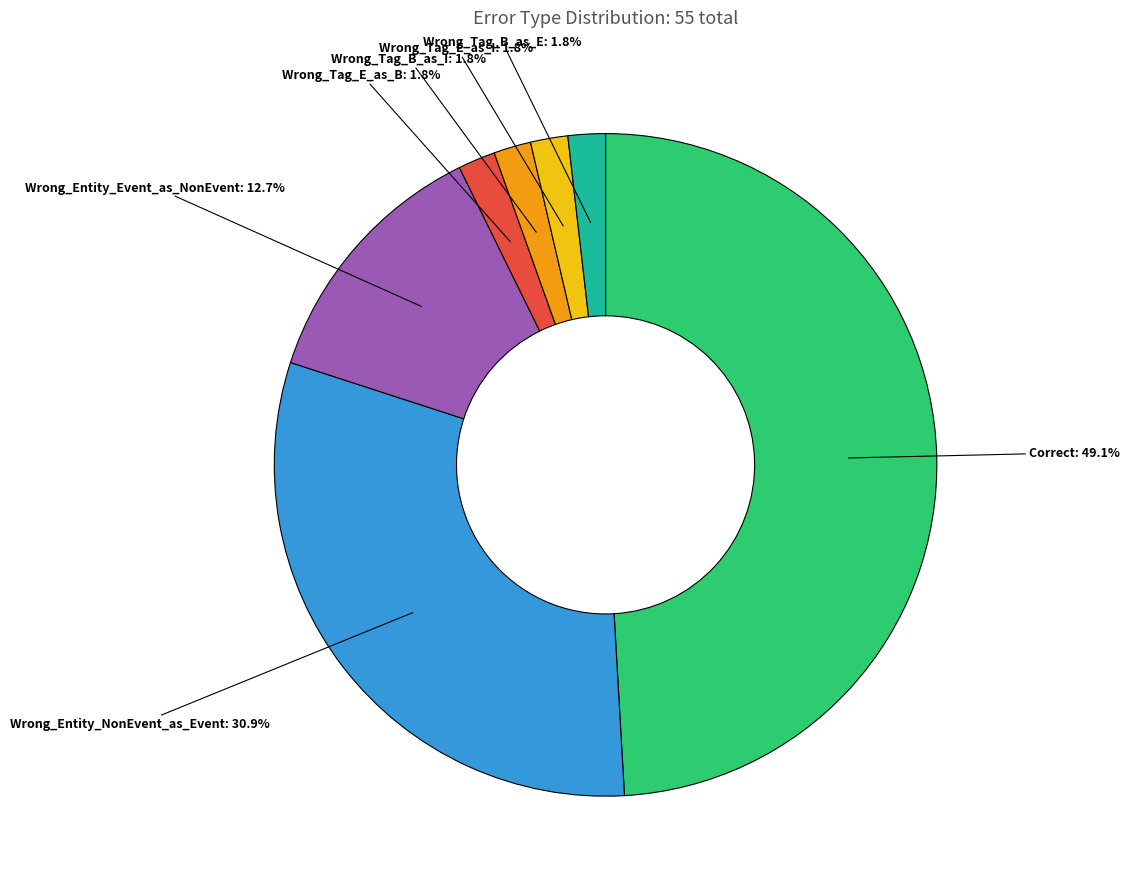

Between Wrong_Tag_B_as_I and Wrong_Entity_Event_as_NonEvent, which is larger?

Wrong_Entity_Event_as_NonEvent